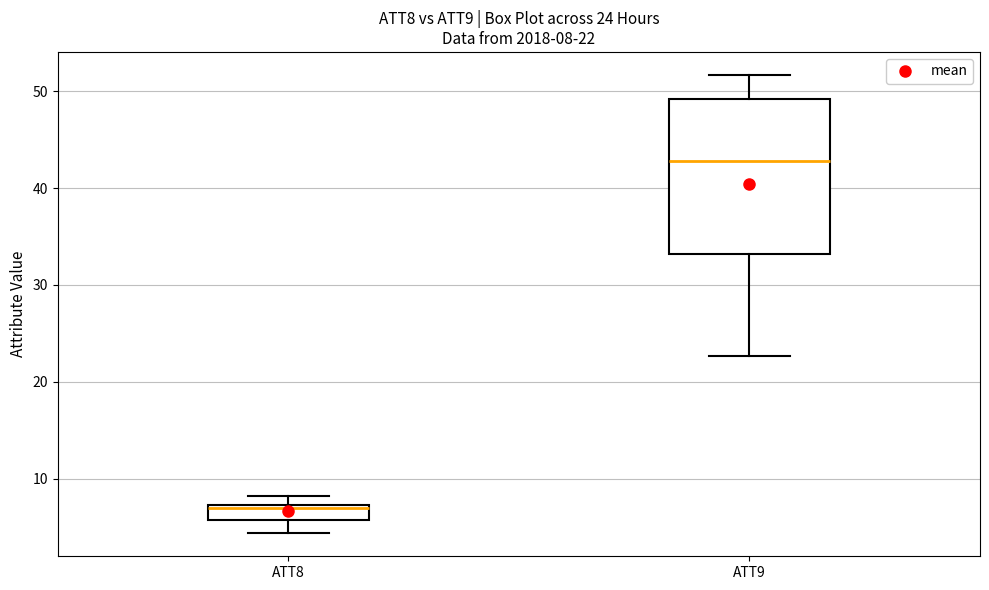

Comparing the boxes themselves (not the whiskers), which one is the tallest?

ATT9